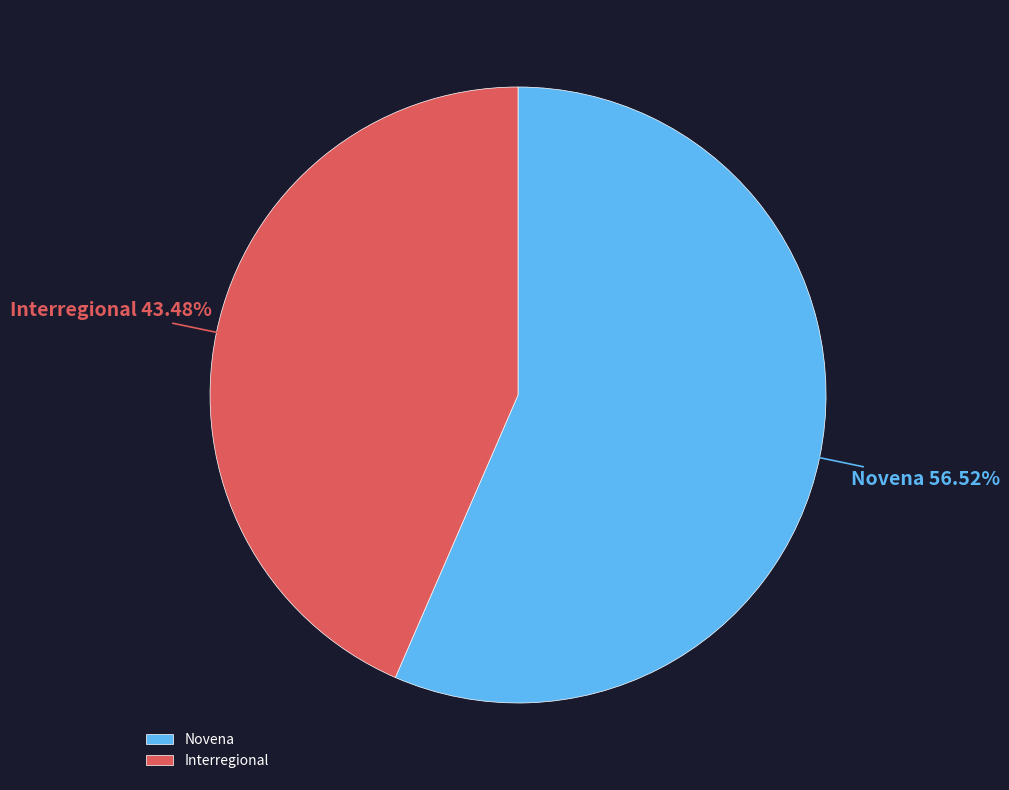

What percentage is NOT represented by Novena?

43.5%